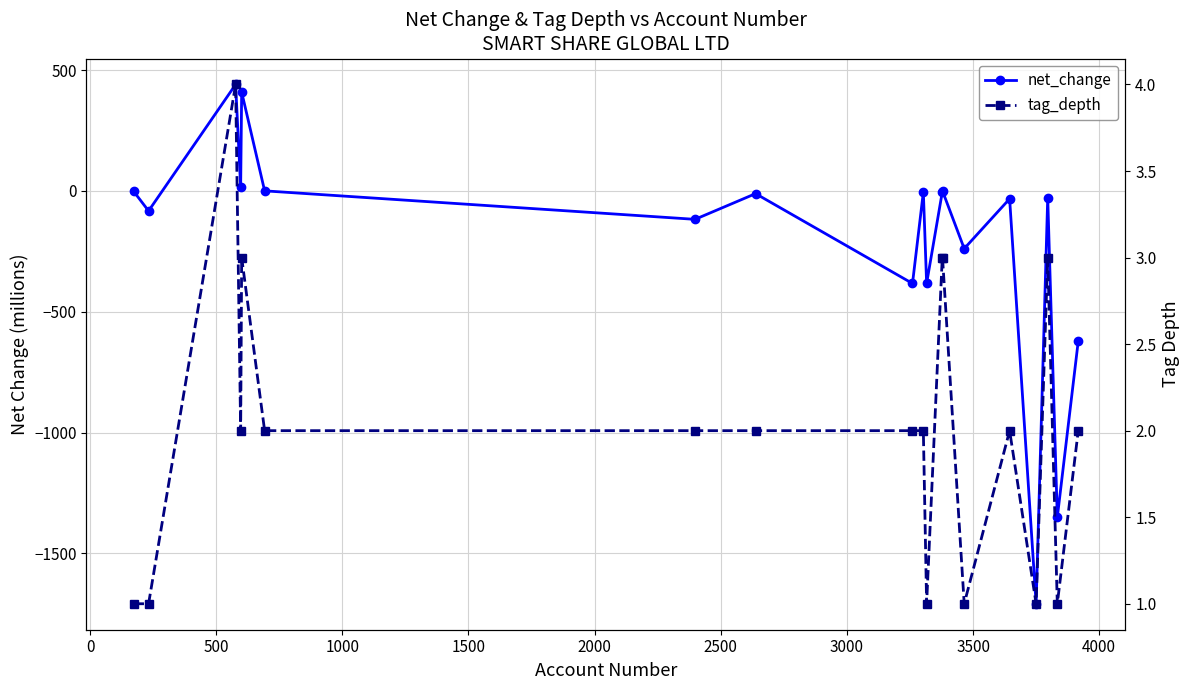

What is the greatest value displayed?

440.8